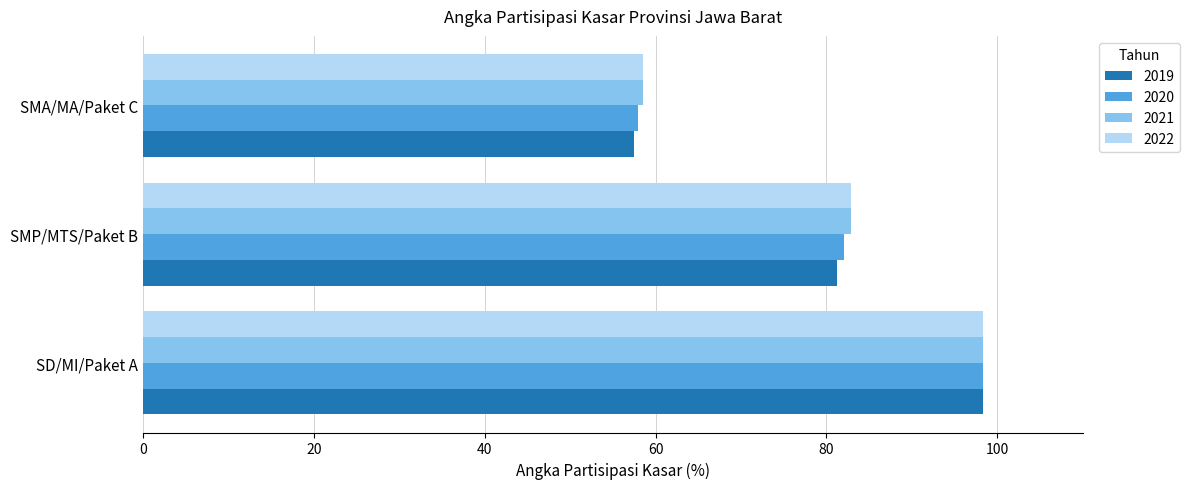

Is the value of 2022 at SMA/MA/Paket C greater than the value of 2020 at SMP/MTS/Paket B?

No